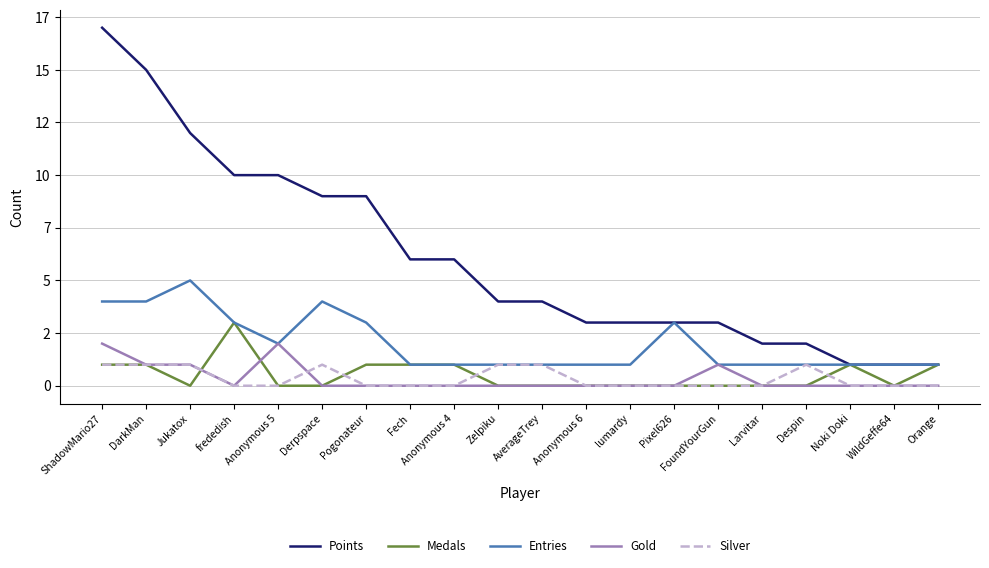

What is the sum of all Points values?

121